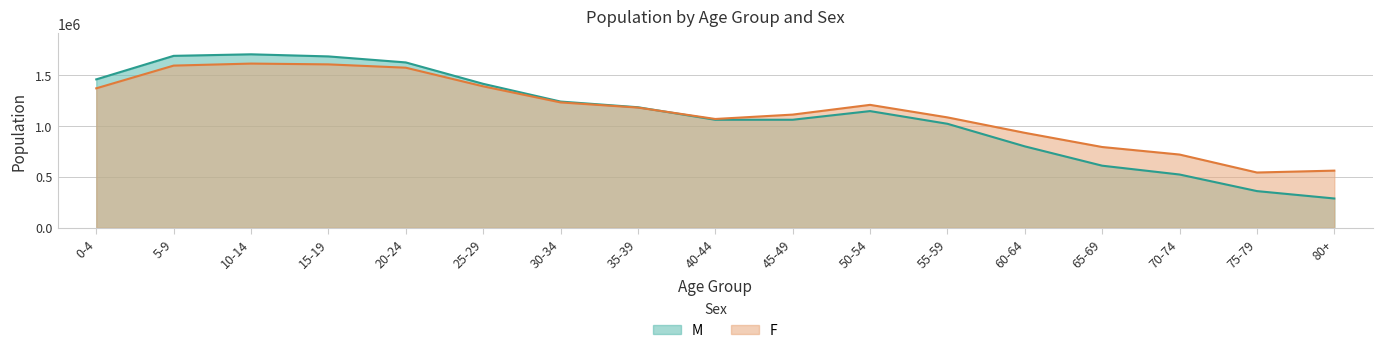

What is the spread (max minus min) of values at 5-9?

95613